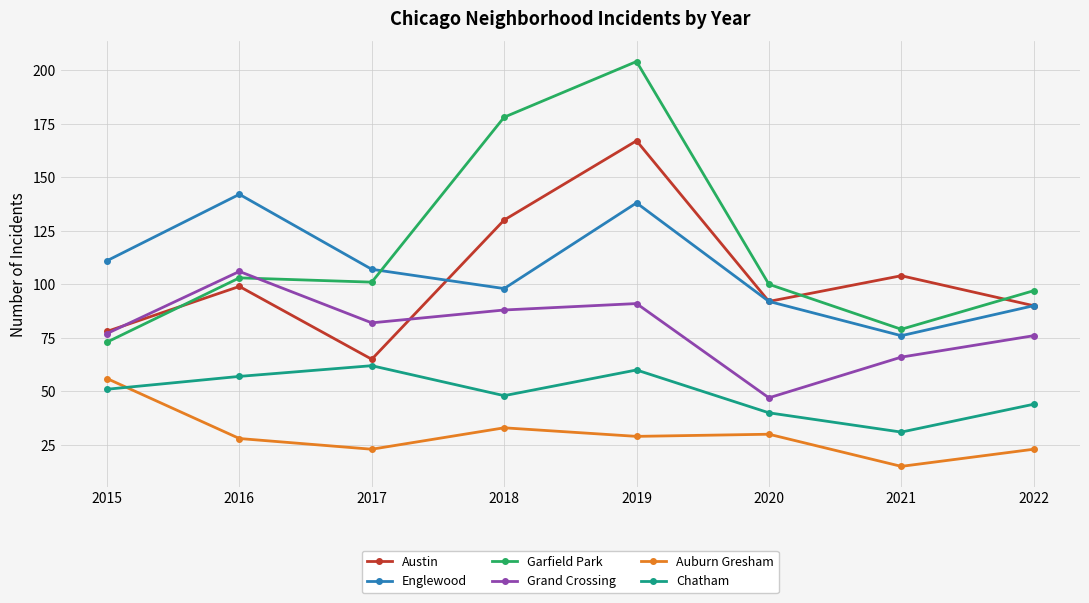

True or false: Garfield Park and Austin cross at least once.

True